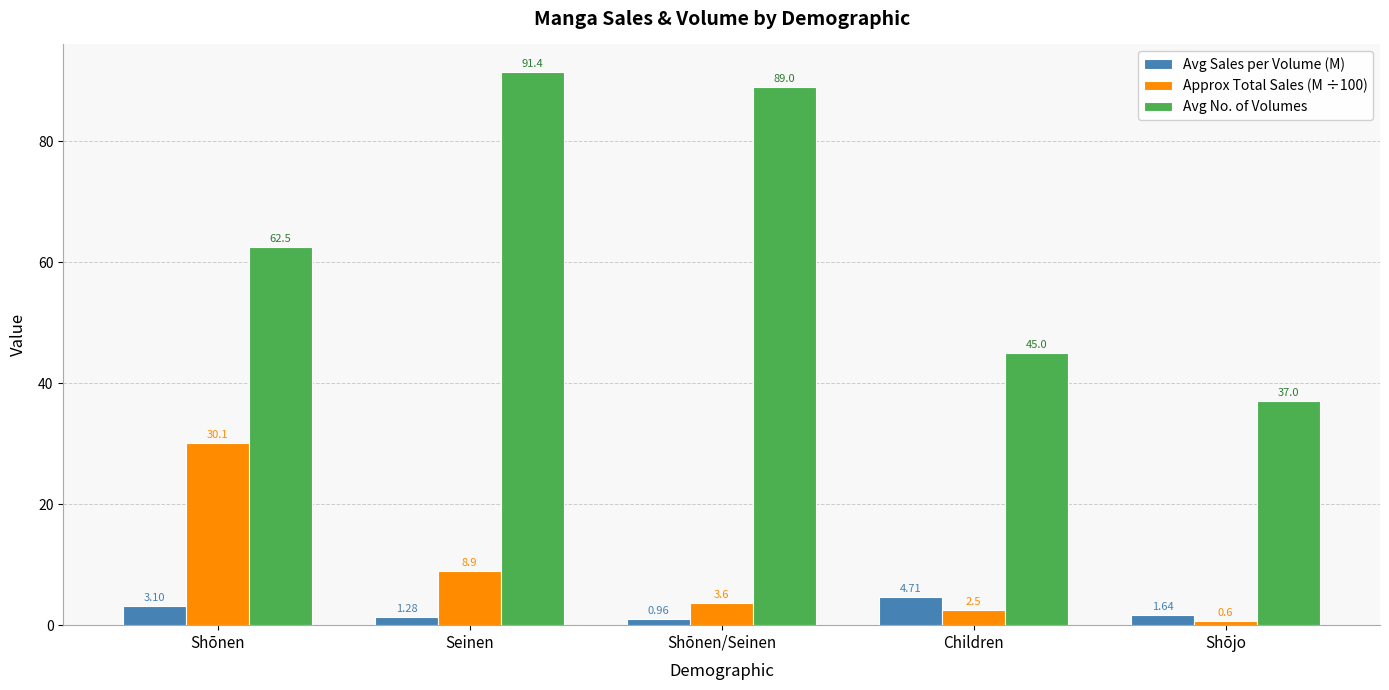

How many data points does each series have?

5